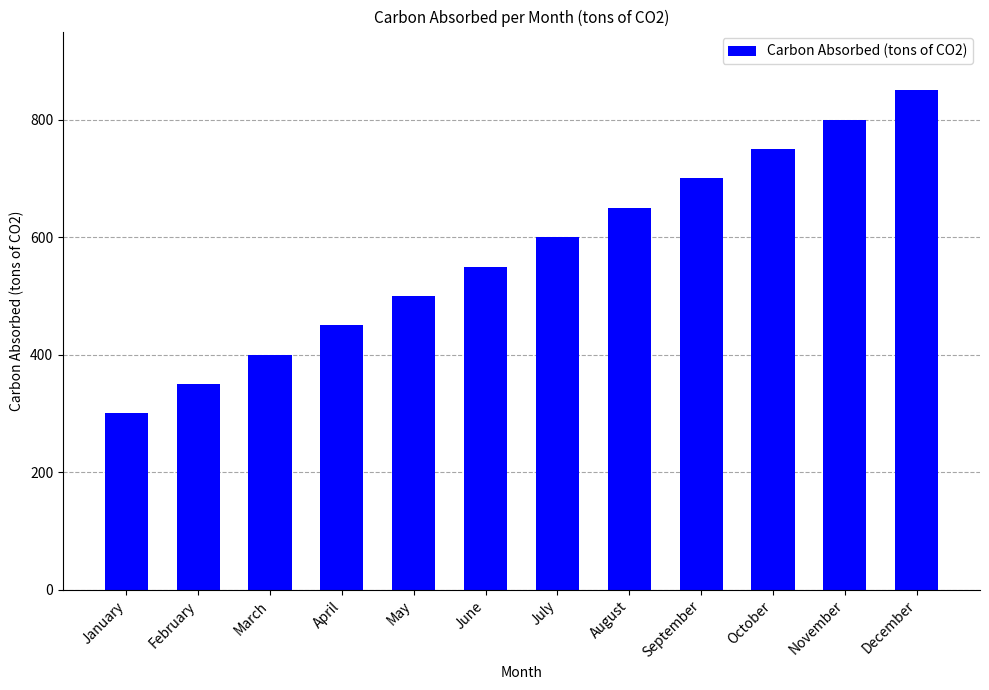

Count the number of data series in this chart.

1